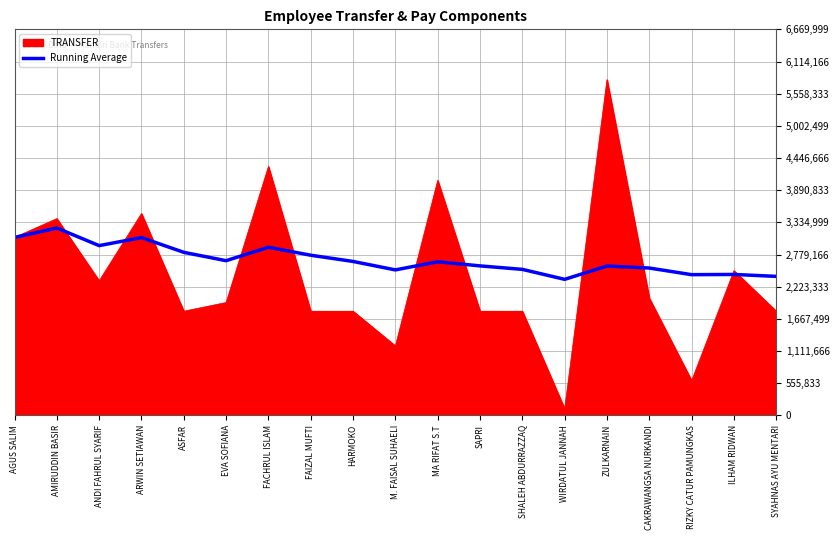

At RIZKY CATUR PAMUNGKAS, list the series in order from smallest to largest.

TRANSFER, Running Average